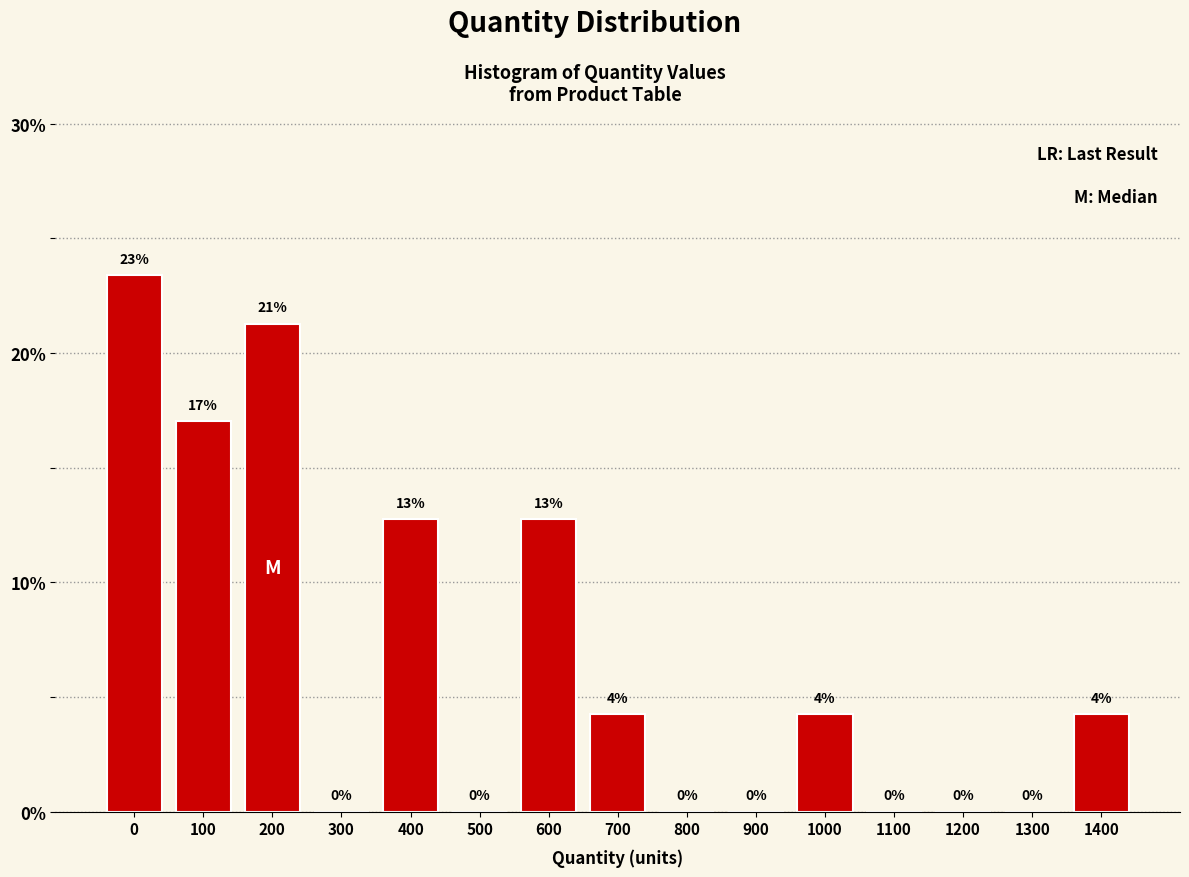

What is the maximum value shown in the chart?

23.4